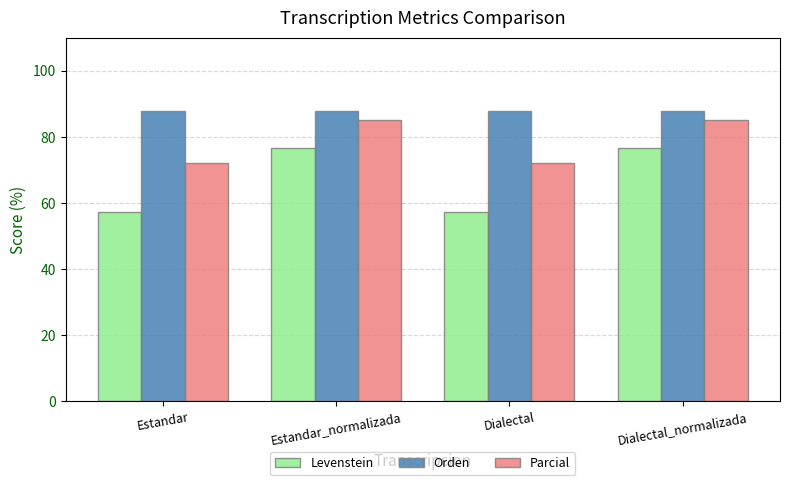

Which series has the widest spread of values?

Levenstein